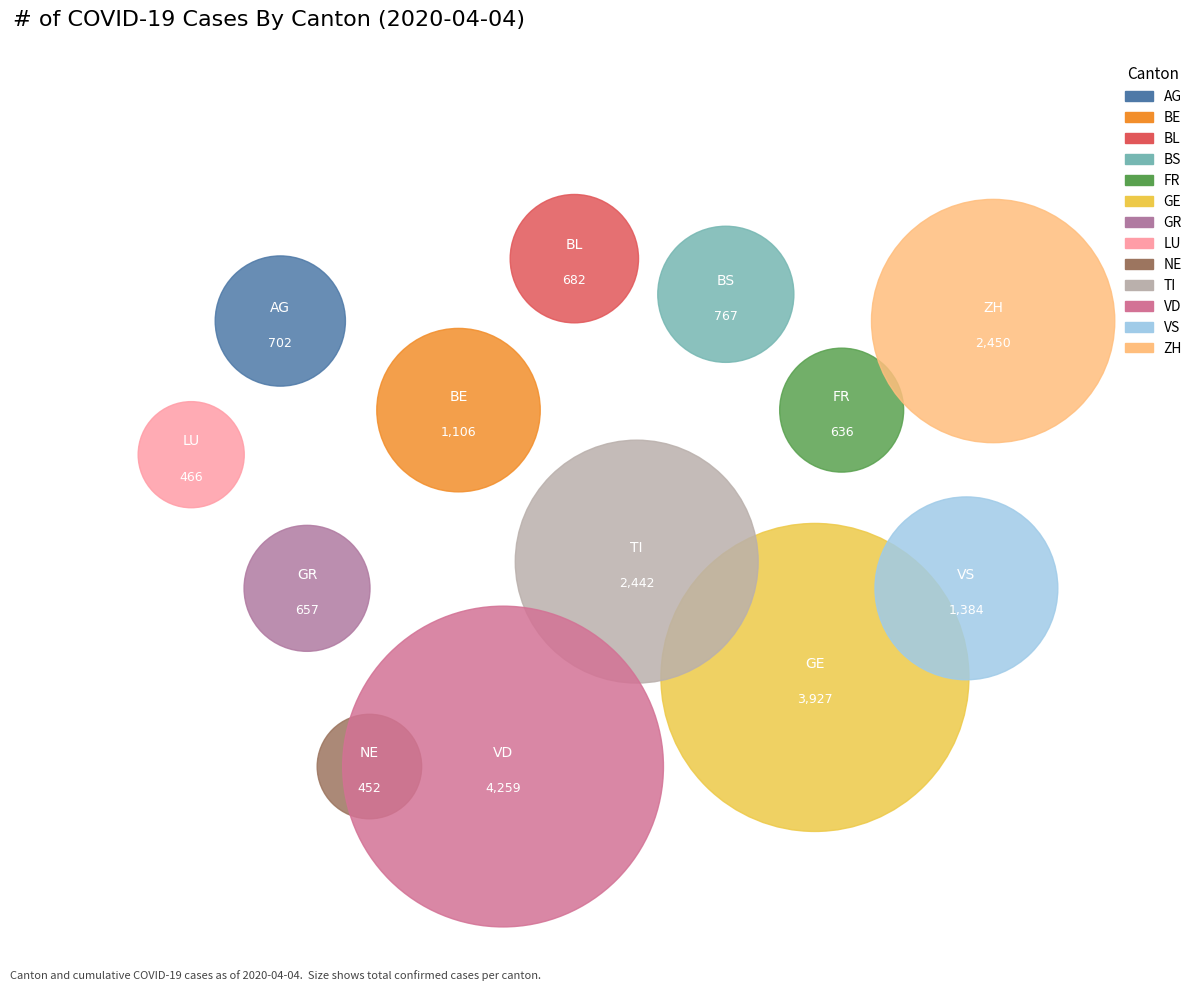

Is there any slice that represents more than half of the pie?

No